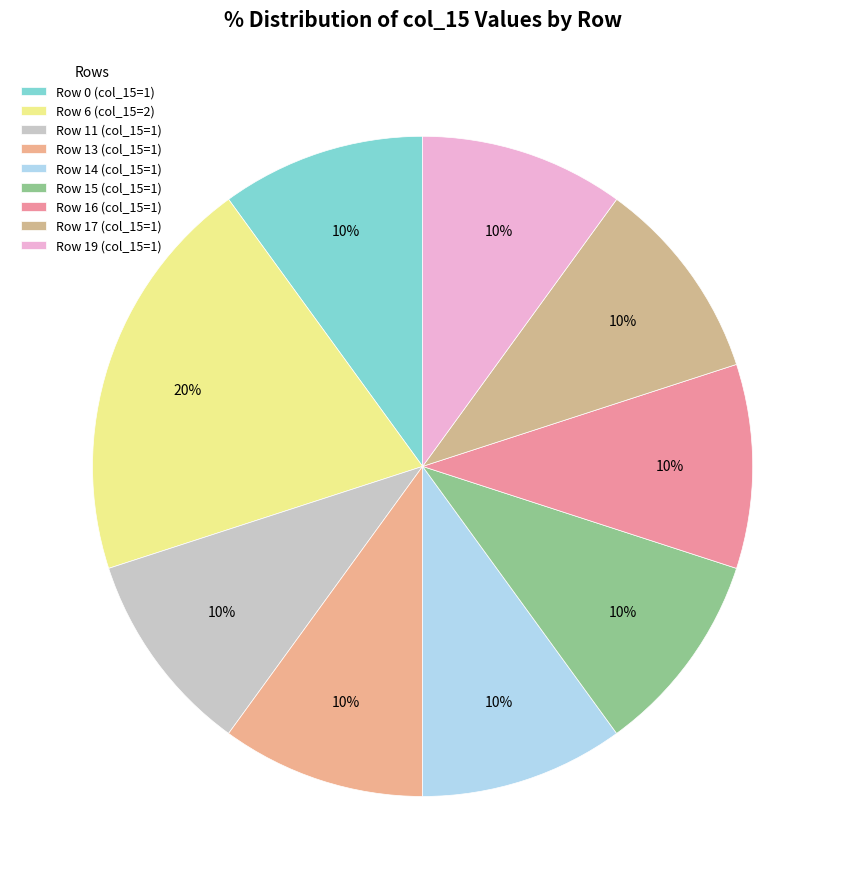

How many segments does this pie chart have?

9